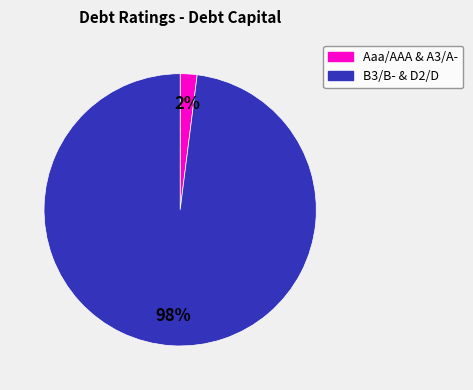

Is there any slice that represents more than half of the pie?

Yes